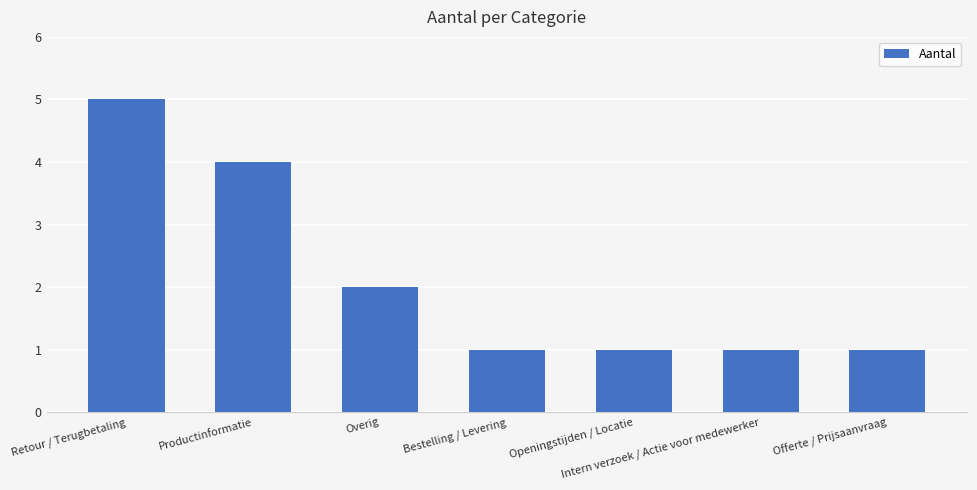

What is the smallest value displayed?

1